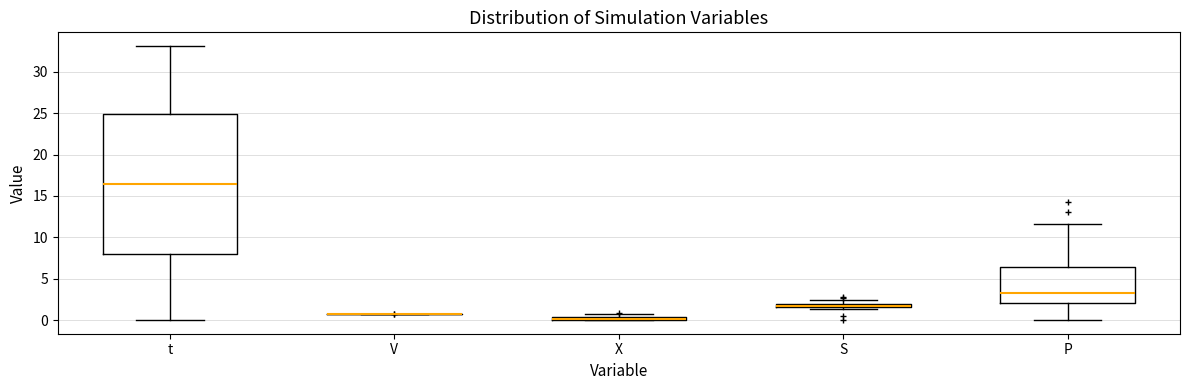

Comparing the boxes themselves (not the whiskers), which one is the tallest?

t